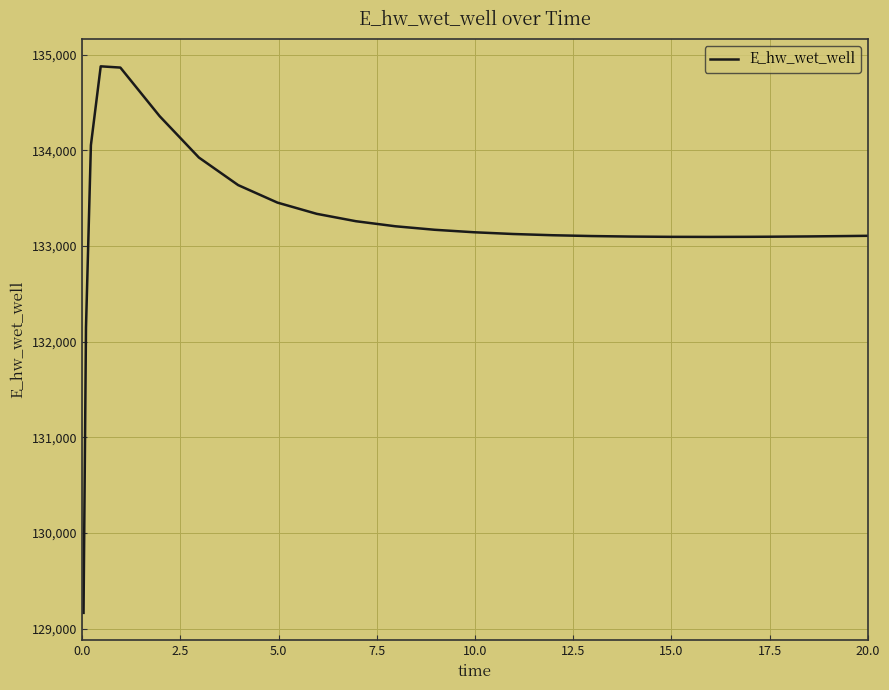

What is the difference between the second highest and minimum values?

5702.7